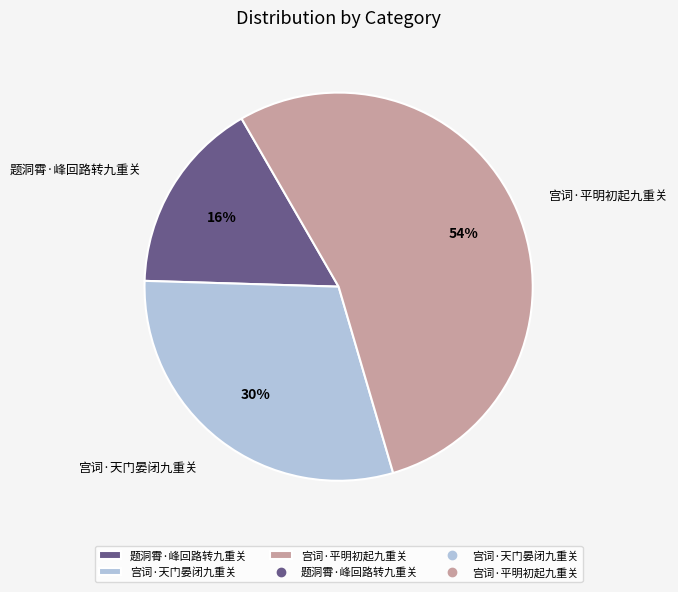

Between 宫词·天门晏闭九重关 and 题洞霄·峰回路转九重关, which is larger?

宫词·天门晏闭九重关